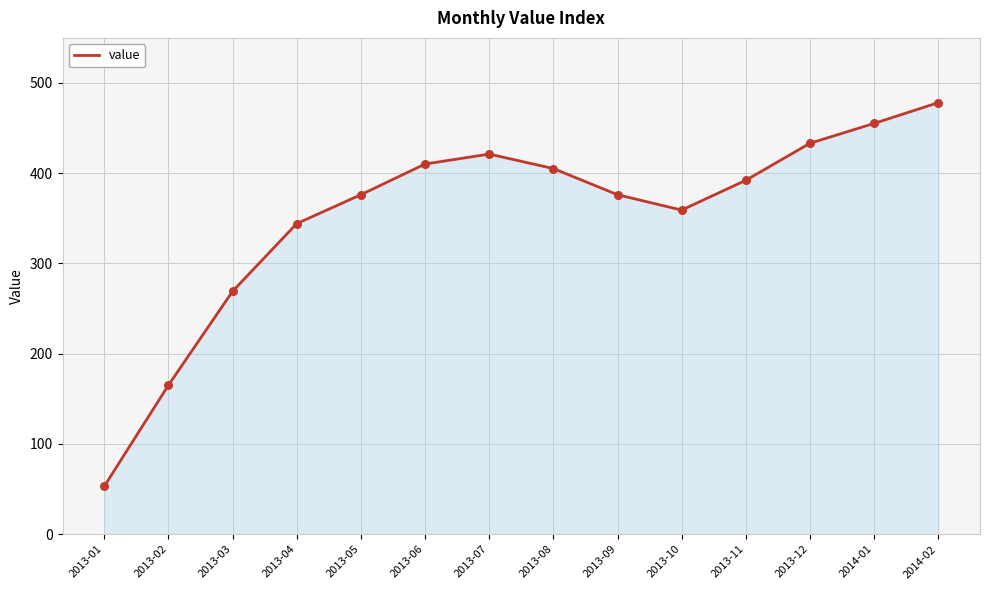

What is the change in value from 2013-01 to 2013-06?

+357